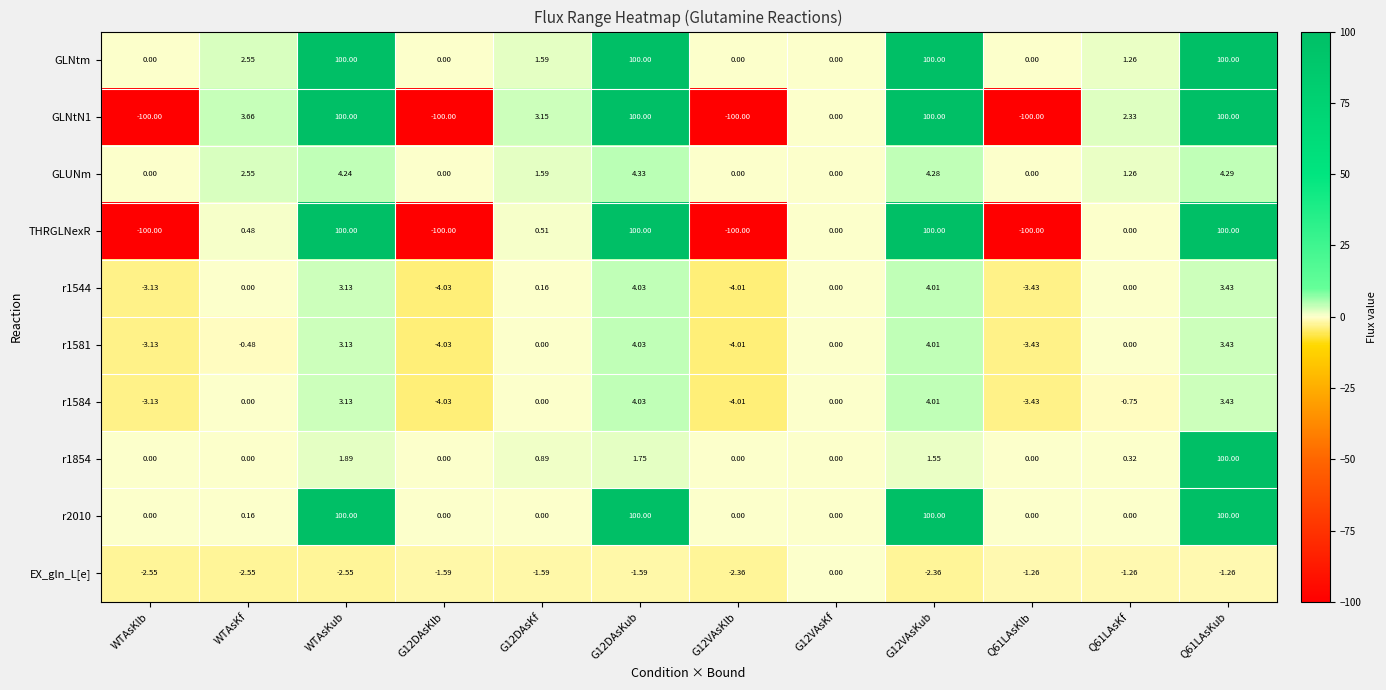

Which series has the largest total across all categories?

GLNtm